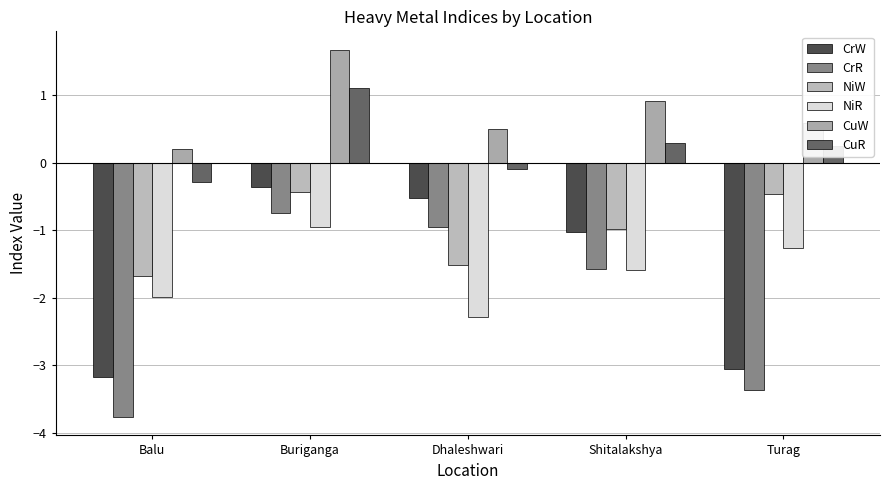

Reading left to right, list all the values displayed in this chart.

CrW: -3.2	-0.4	-0.5	-1.0	-3.1
CrR: -3.8	-0.7	-0.9	-1.6	-3.4
NiW: -1.7	-0.4	-1.5	-1.0	-0.5
NiR: -2.0	-0.9	-2.3	-1.6	-1.3
CuW: 0.2	1.7	0.5	0.9	0.6
CuR: -0.3	1.1	-0.1	0.3	0.3